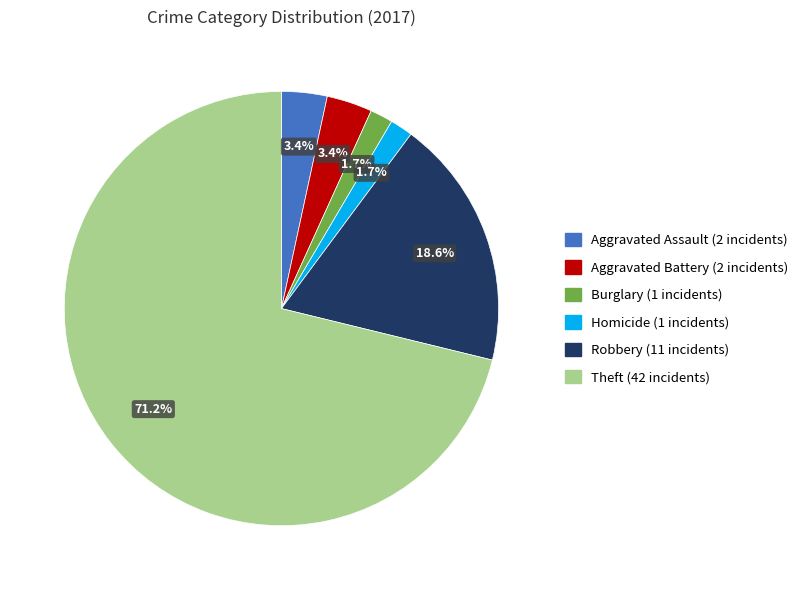

Is there any slice that represents more than half of the pie?

Yes